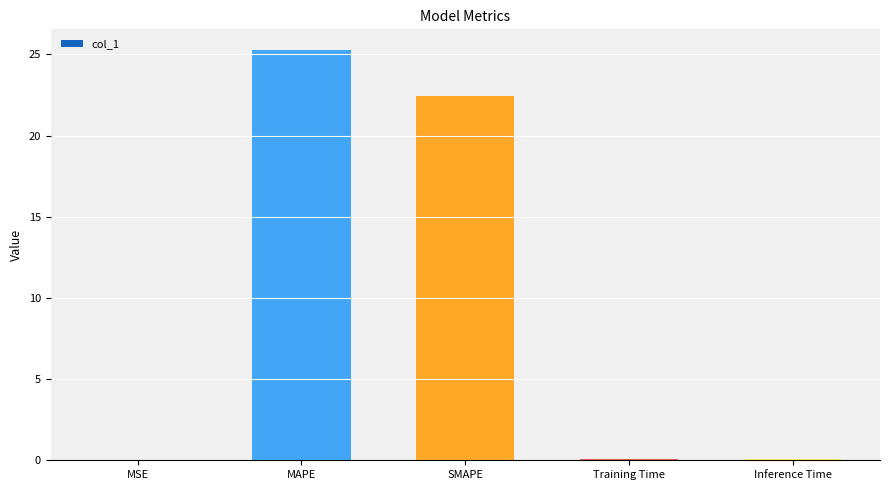

The chart shows a value of 22.4 at SMAPE. True or false?

True